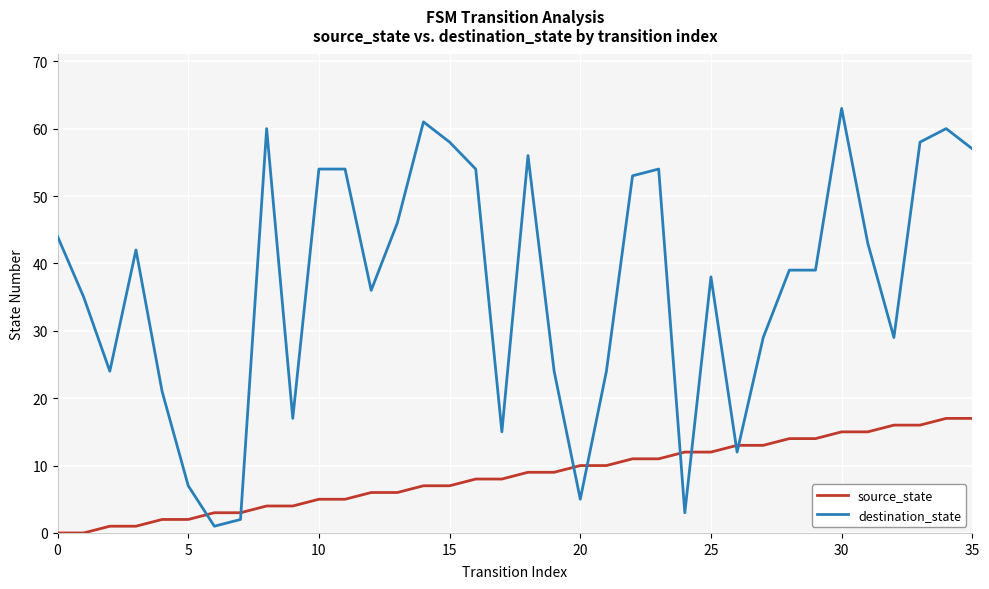

What is the difference between the maximum and minimum values in the destination_state series?

62